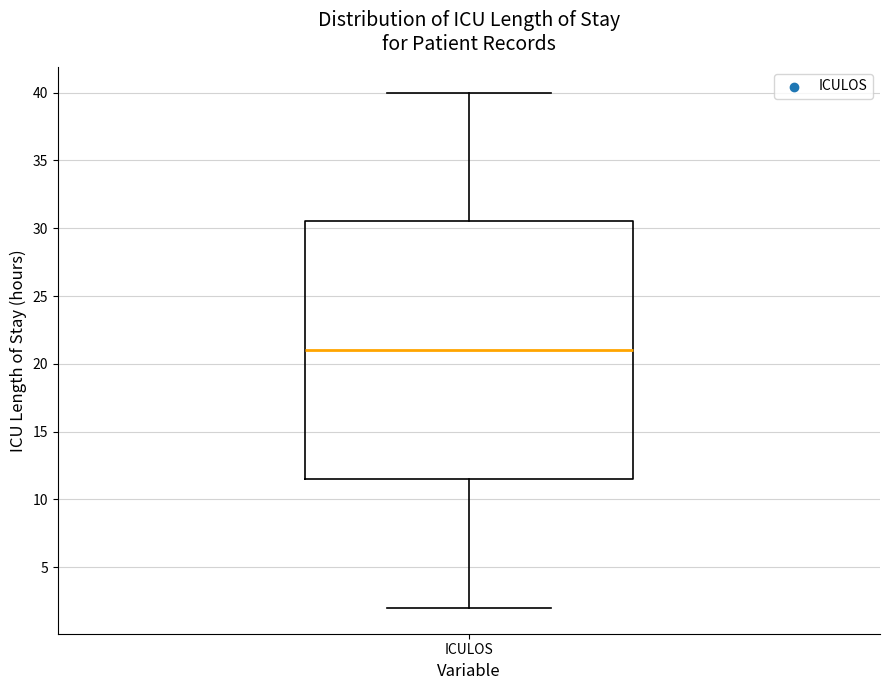

Read this box plot against the y-axis: the position of the median line, the range covered by the box, and the ends of both whiskers. The values are not printed on the chart, so give them approximately, as read against the axis.

median 21.0, box 11.5 to 30.5, whiskers 2.0 to 40.0